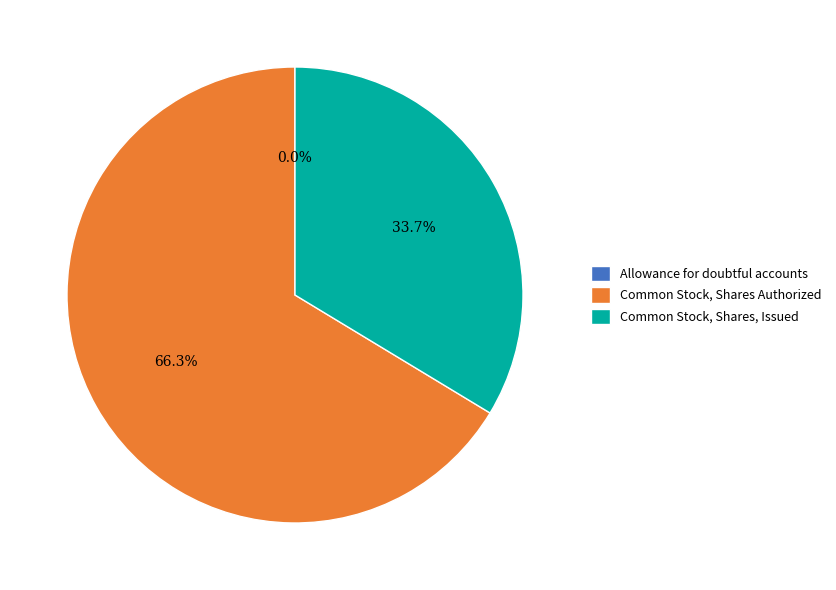

What is the majority slice?

Common Stock, Shares Authorized